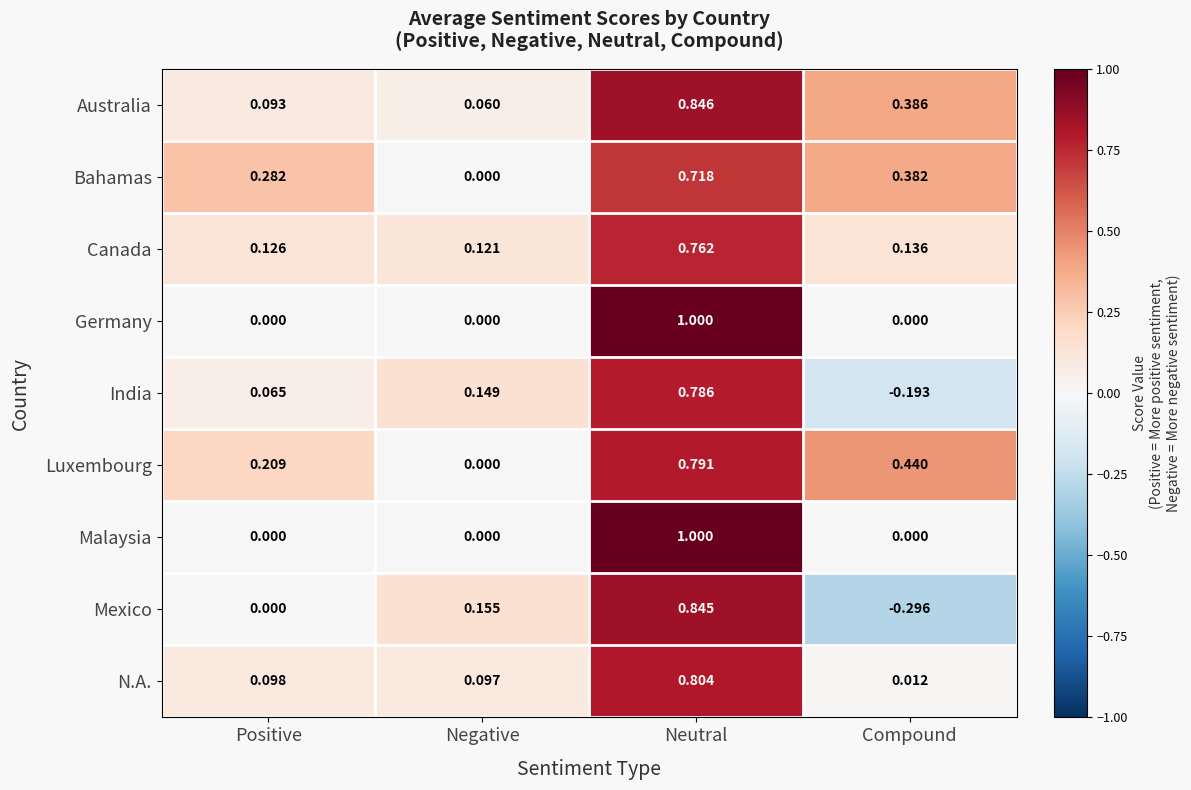

Rank the categories by Canada value from lowest to highest.

Negative, Positive, Compound, Neutral